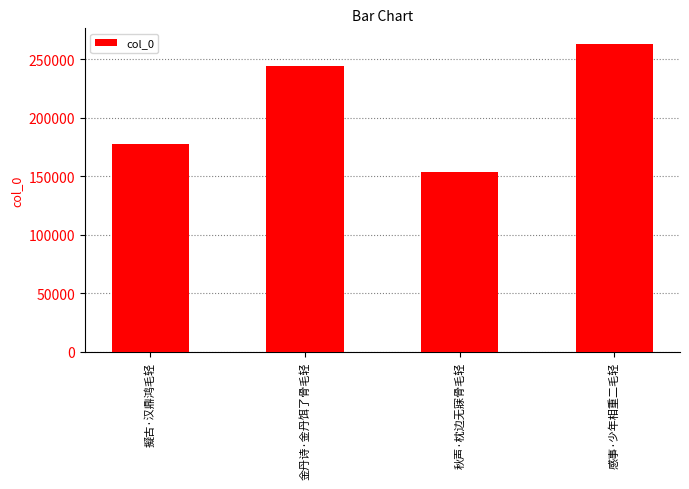

What is the minimum value shown in the chart?

154096